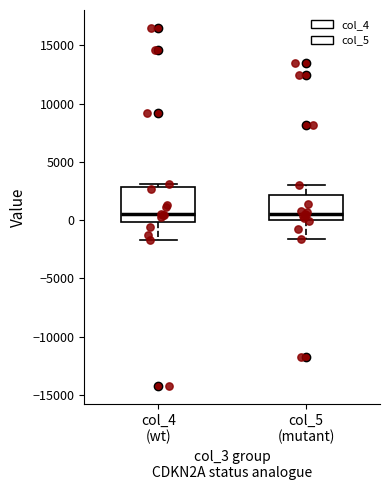

Reading left to right, transcribe this box plot: for each box, give where its median line is, the range the box spans, and where its two whiskers end, as read against the y-axis. The values are not printed on the chart, so give them approximately, as read against the axis.

col_4 (wt): median 500, box 0 to 3000, whiskers -1500 to 3000 (just above the box's upper edge)
col_5 (mutant): median 500, box 0 to 2000, whiskers -1500 to 3000